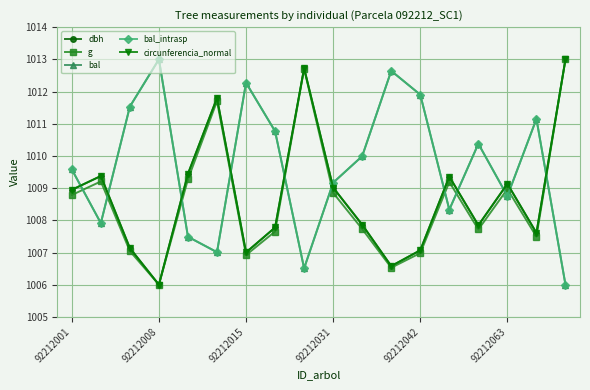

Between which two adjacent categories do circunferencia_normal and dbh first intersect?

92212001 and 92212008